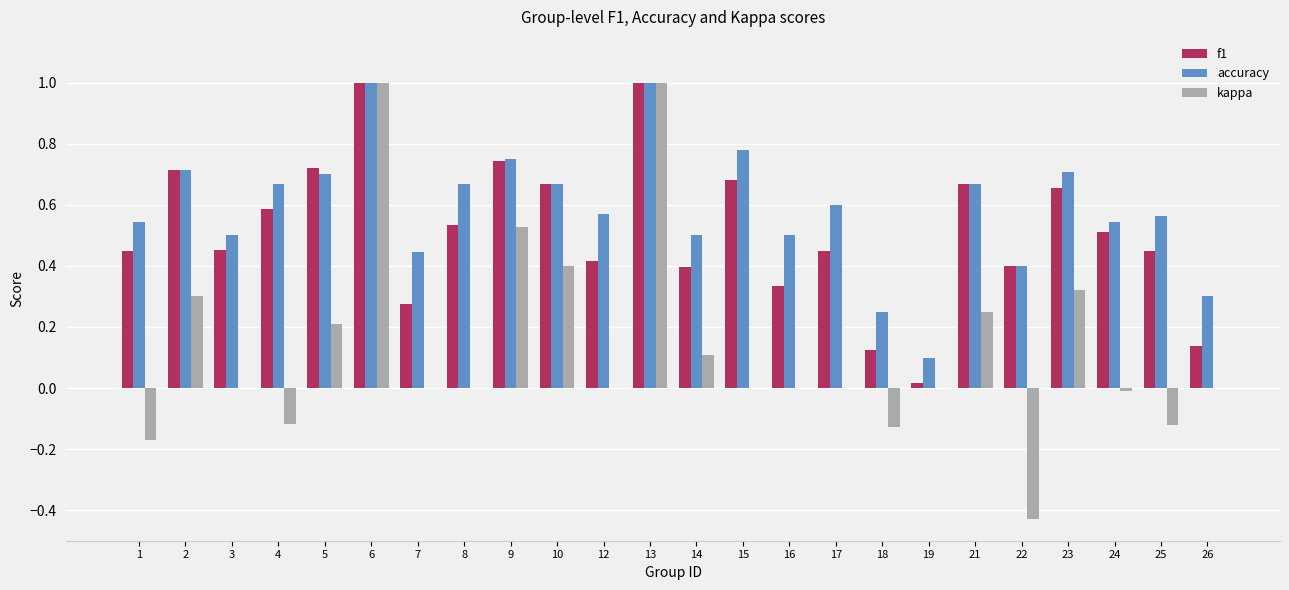

The value of f1 at 12 is 0.4. True or false?

True